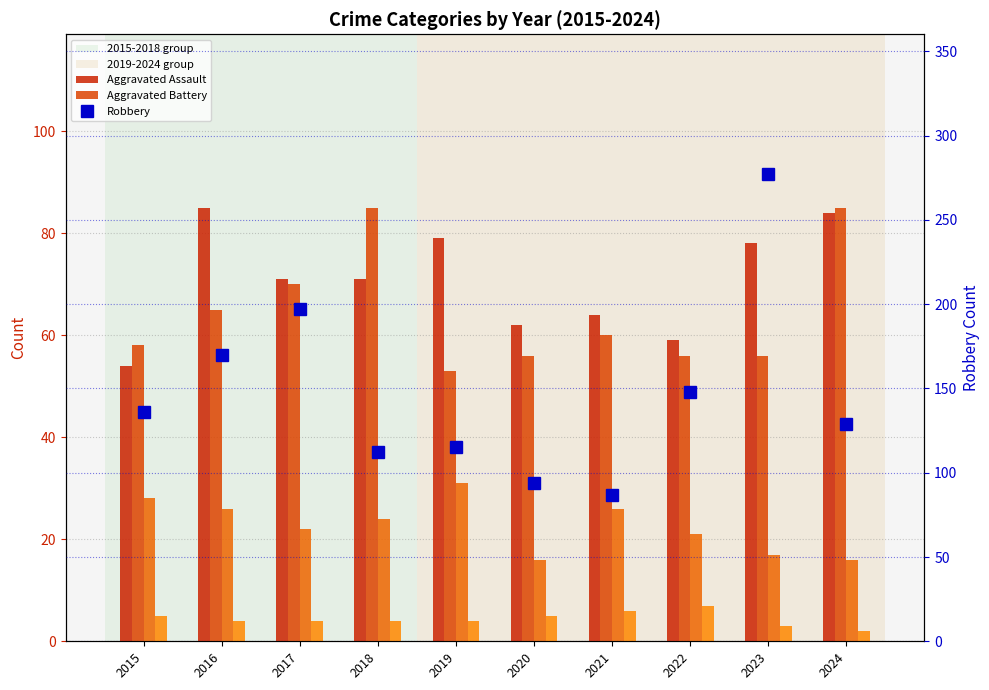

Which series has the largest range (max minus min)?

Robbery